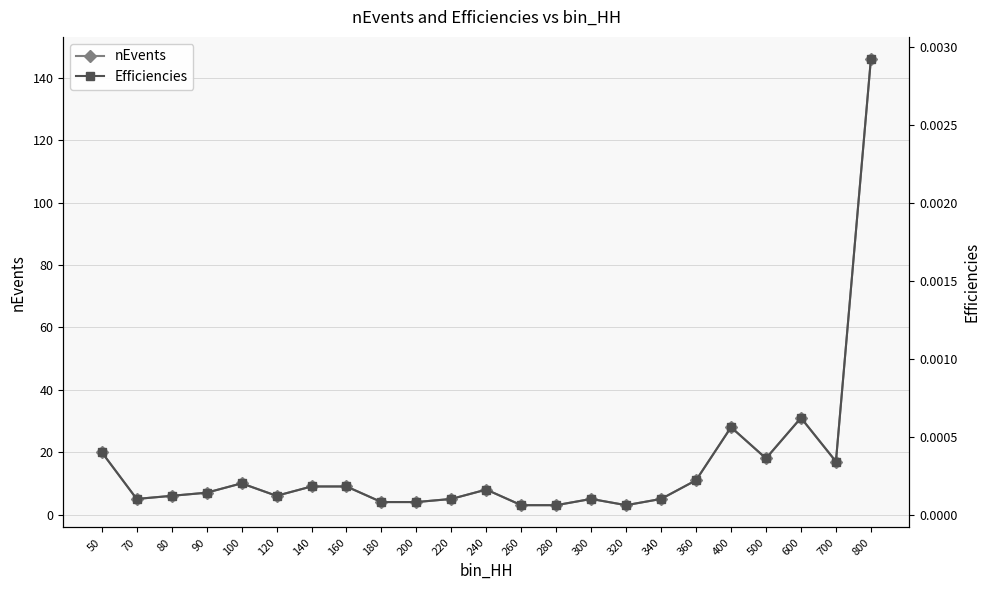

True or false: nEvents and Efficiencies cross at least once.

False